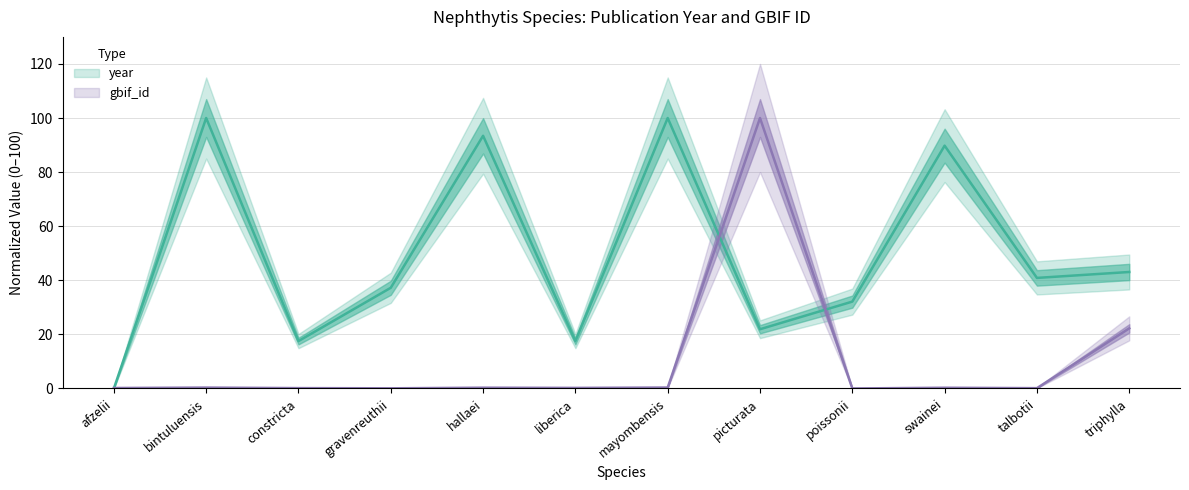

Does the chart have visible grid lines?

Yes